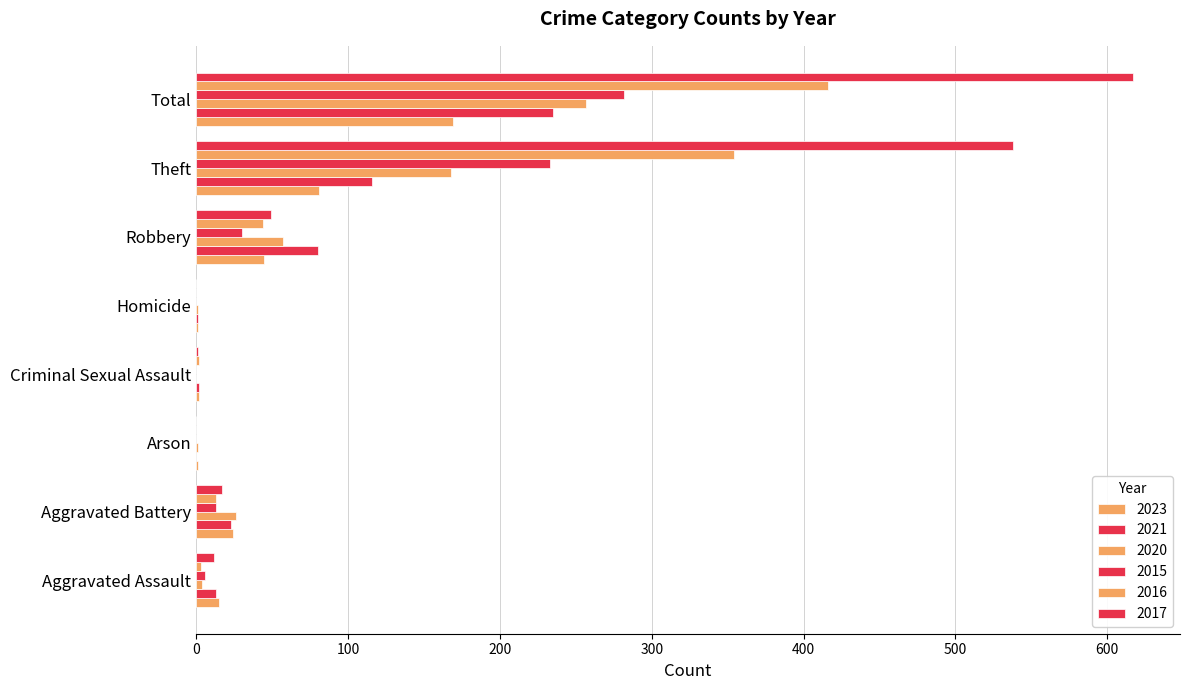

What is the spread (max minus min) of values at Arson?

1